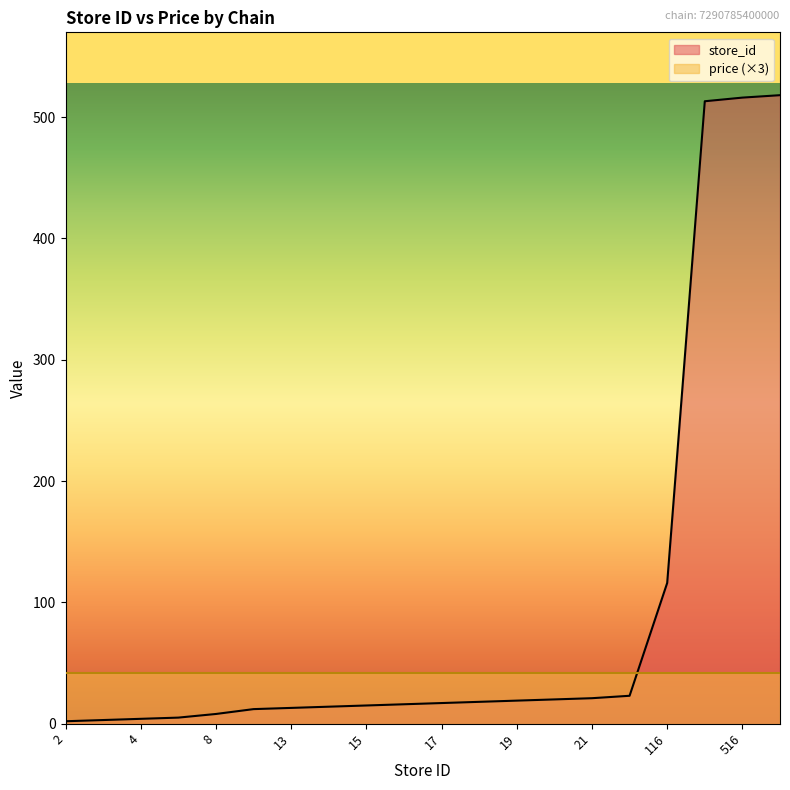

The value at 2 is 2. True or false?

True